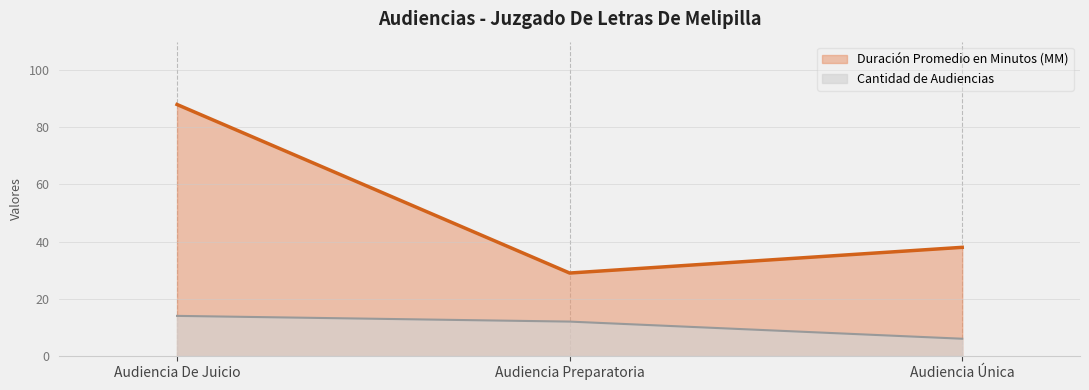

Is it true that Cantidad de Audiencias equals 14 at Audiencia De Juicio?

True